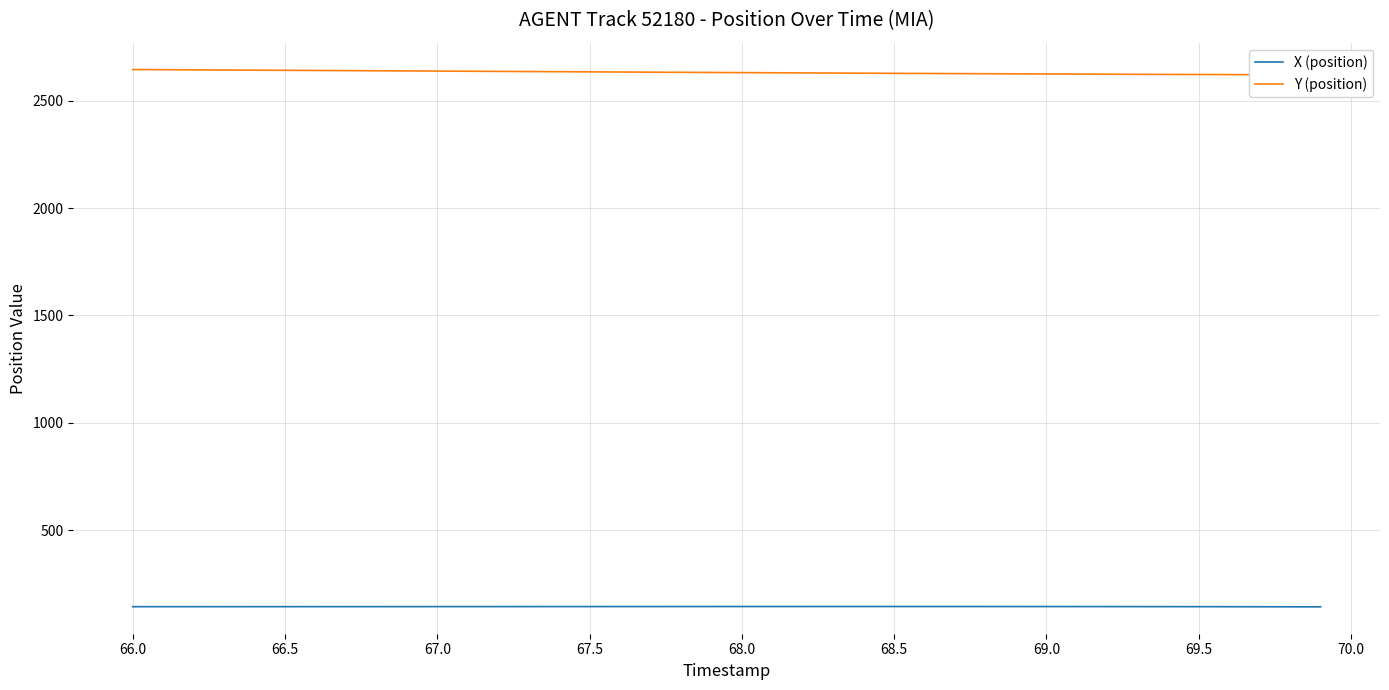

How many interior local peaks does the X (position) series have?

1